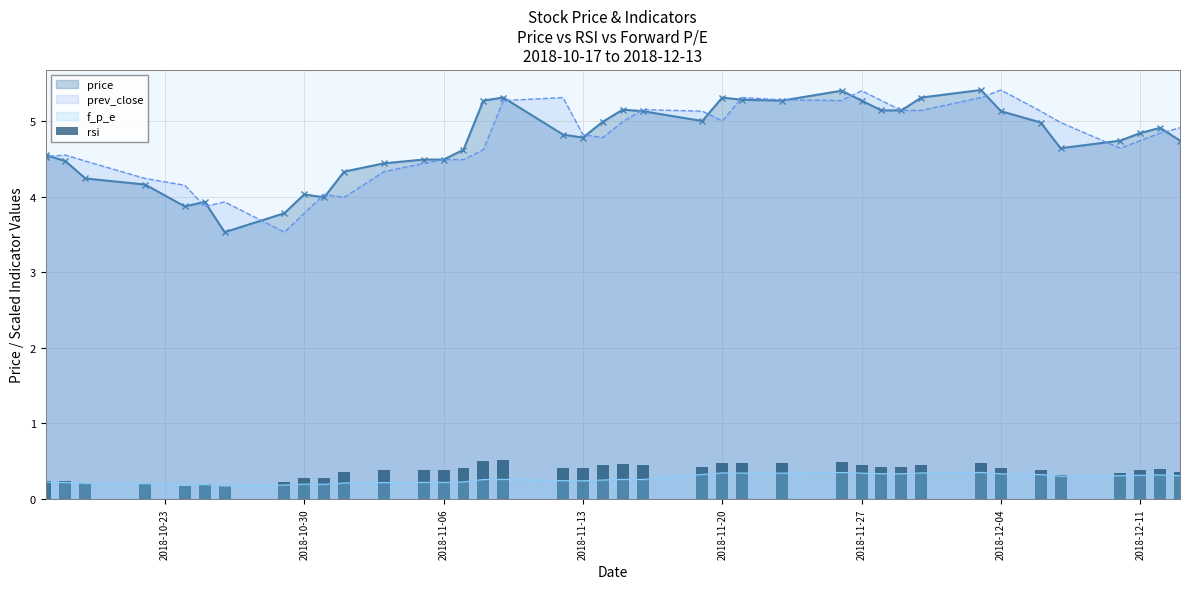

Reading left to right, what are all the values shown in this chart?

0.2	0.2	0.2	0.2	0.2	0.2	0.2	0.2	0.2	0.3	0.3	0.4	0.4	0.4	0.4	0.4	0.5	0.5	0.4	0.4	0.4	0.5	0.5	0.4	0.5	0.5	0.5	0.5	0.5	0.4	0.4	0.4	0.5	0.4	0.4	0.3	0.4	0.4	0.4	0.4